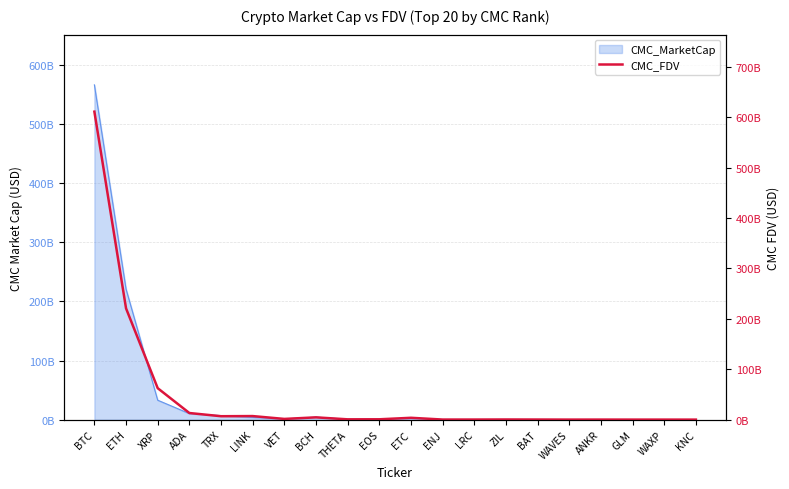

The chart shows a value of 89568505.0 at ZIL. True or false?

False